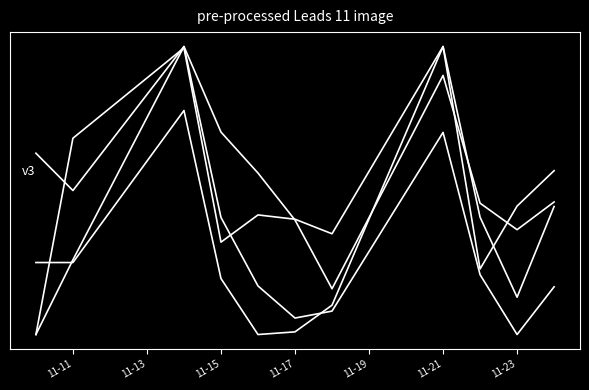

Does the chart have visible grid lines?

No